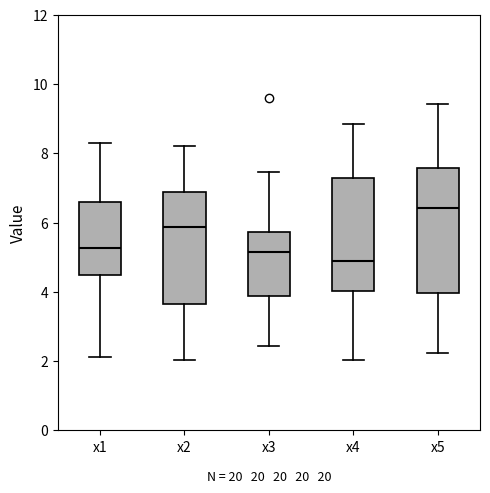

Which box has the highest median line?

x5